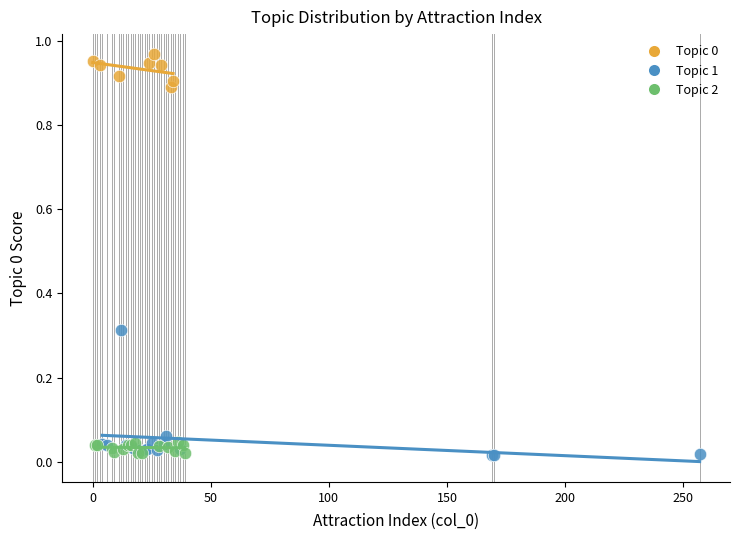

Which series has the largest Y range (max minus min)?

Topic 1